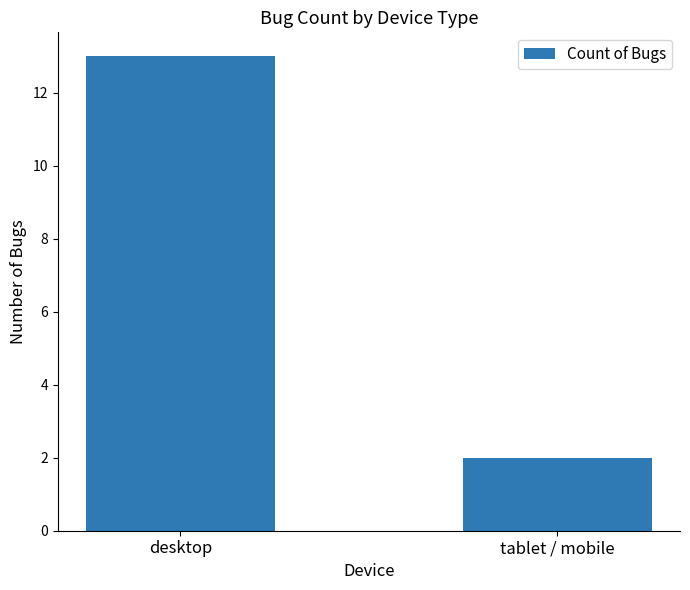

How many bars are there in total?

2